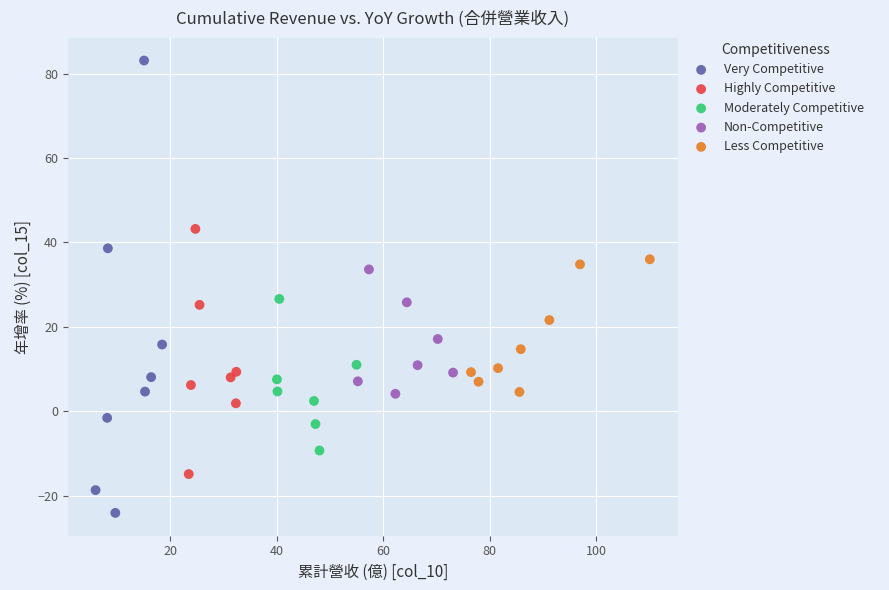

Which series contains the lowest Y value?

Very Competitive